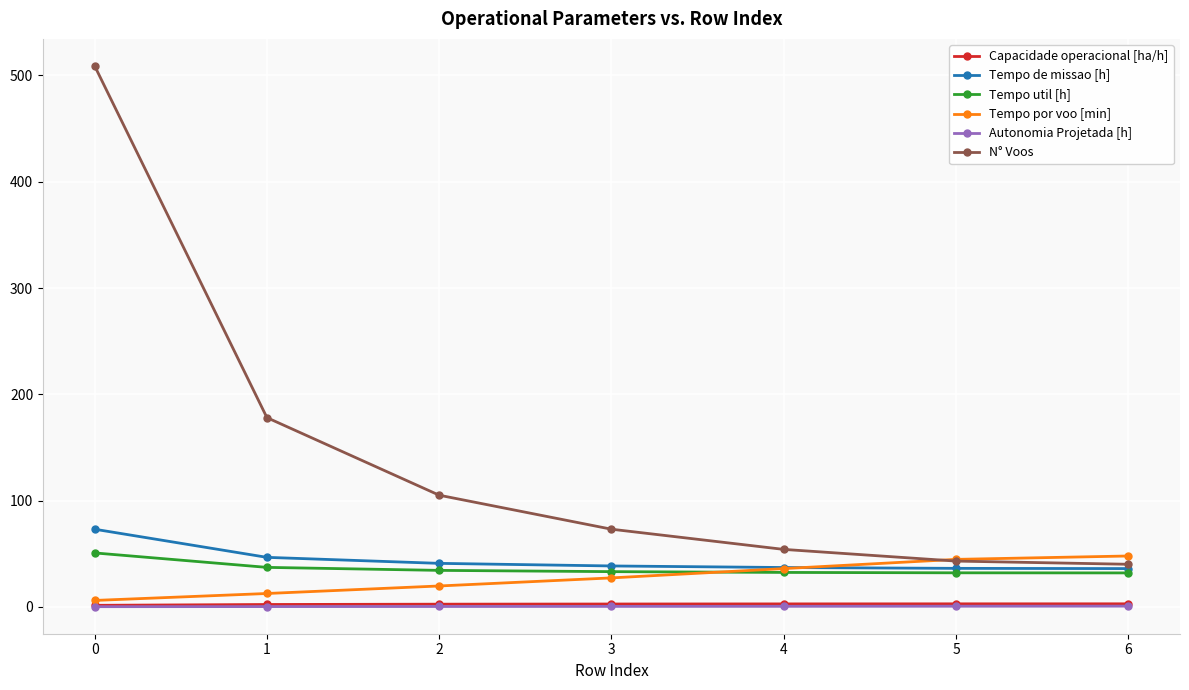

Which series has the largest range (max minus min)?

N° Voos